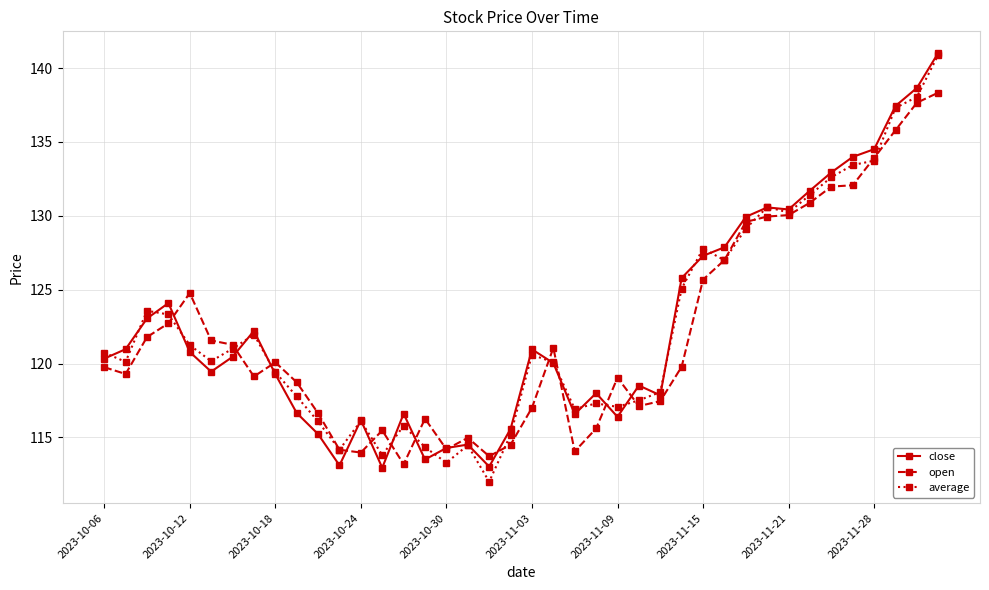

How many lines are shown in the chart?

3